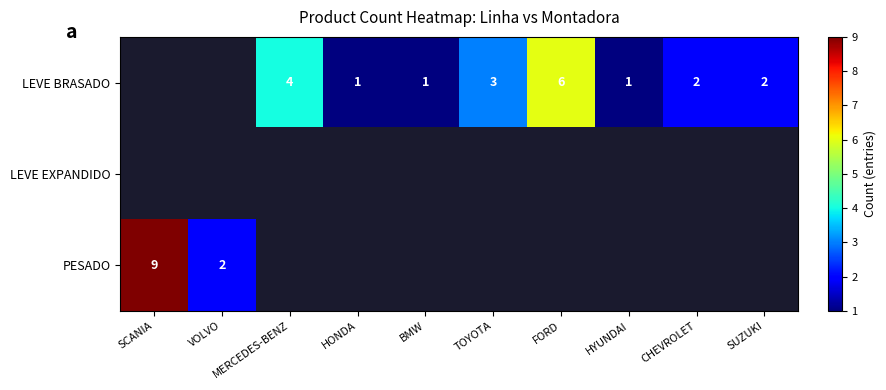

How many series are shown in this chart?

3